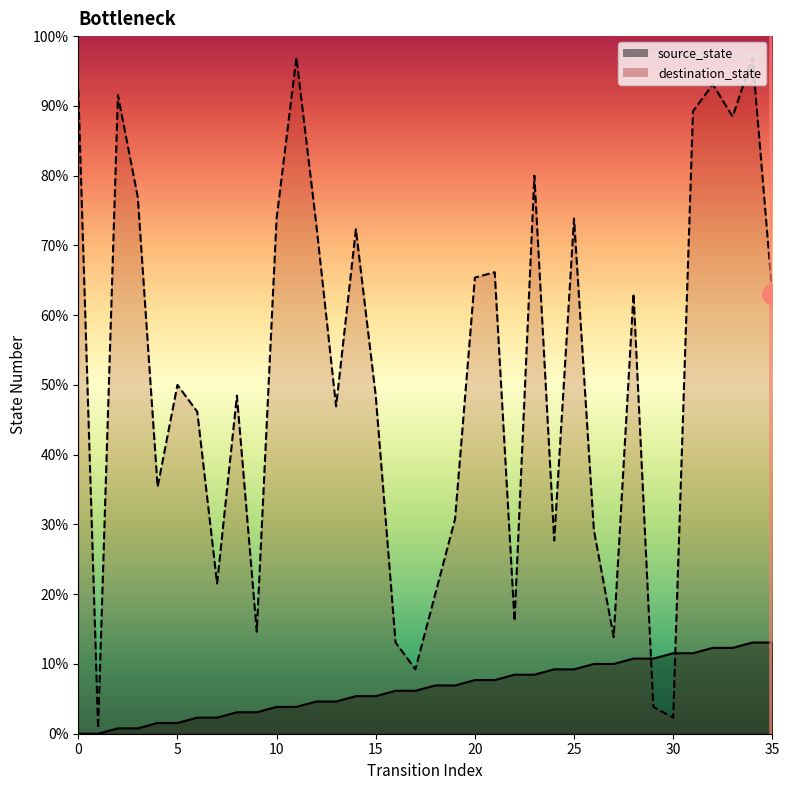

Which series has the widest spread of values?

destination_state